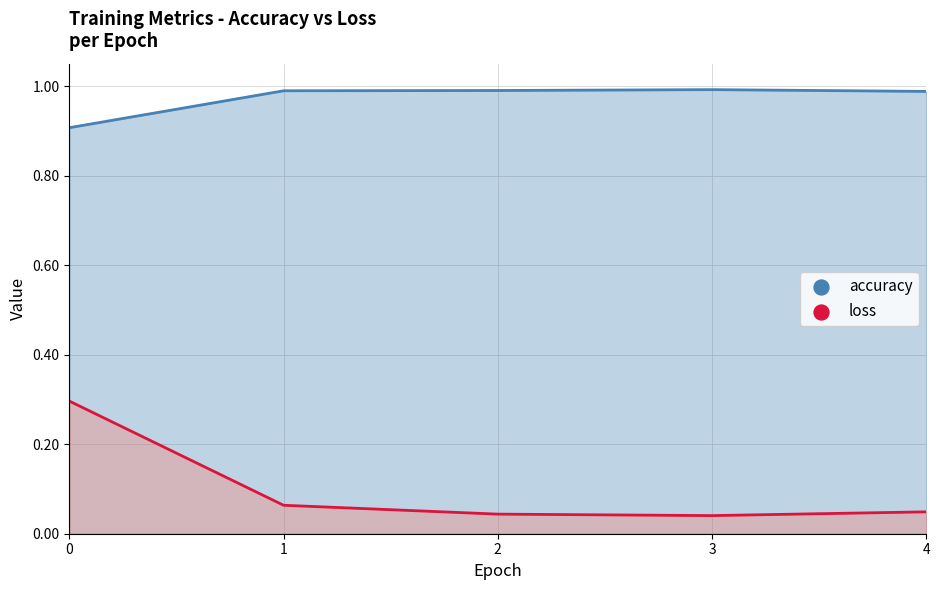

At how many categories does at least one series exceed 0?

5